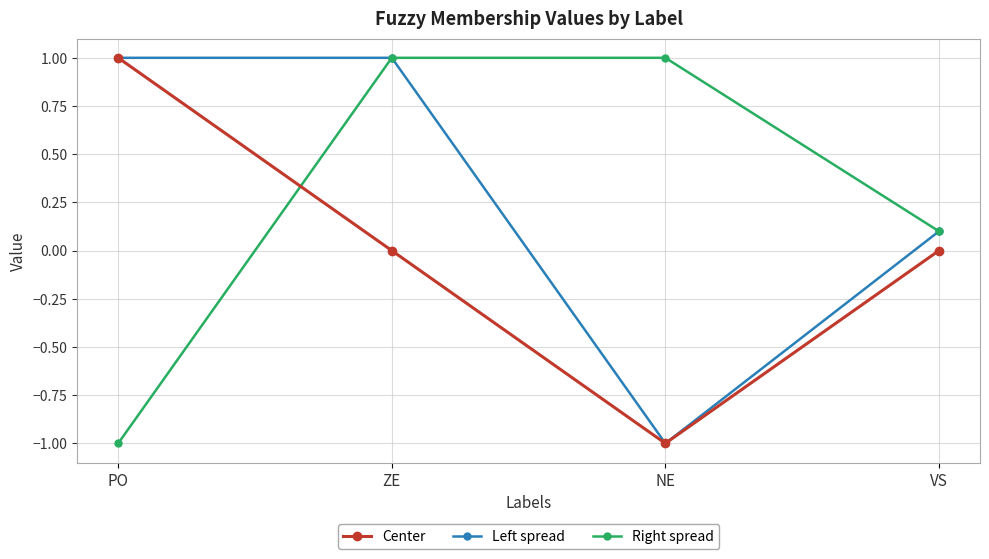

True or false: Center has more than 2 points higher than both neighbors.

False